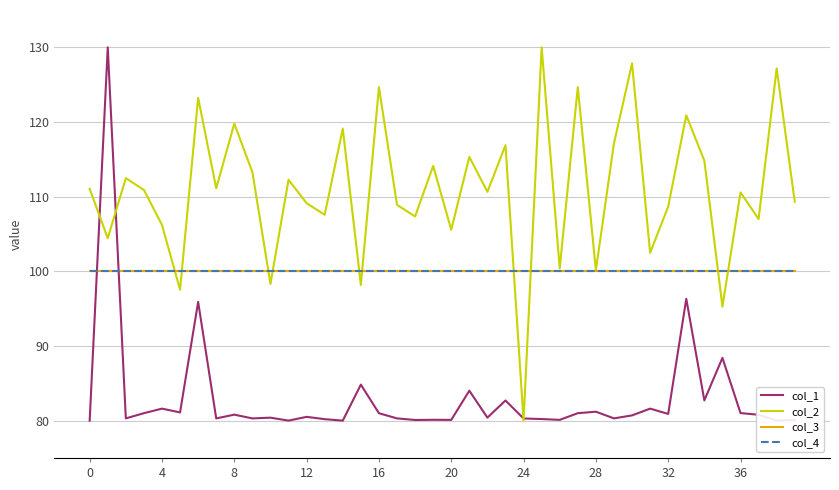

What is the highest value of the col_3 series?

100.0